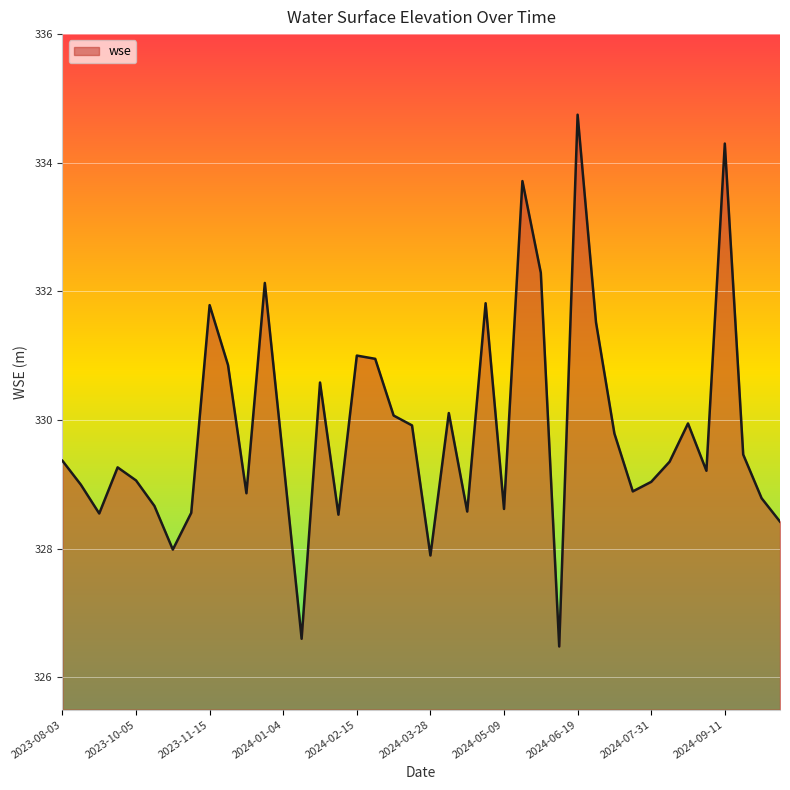

What is the difference between the maximum and minimum values?

8.3